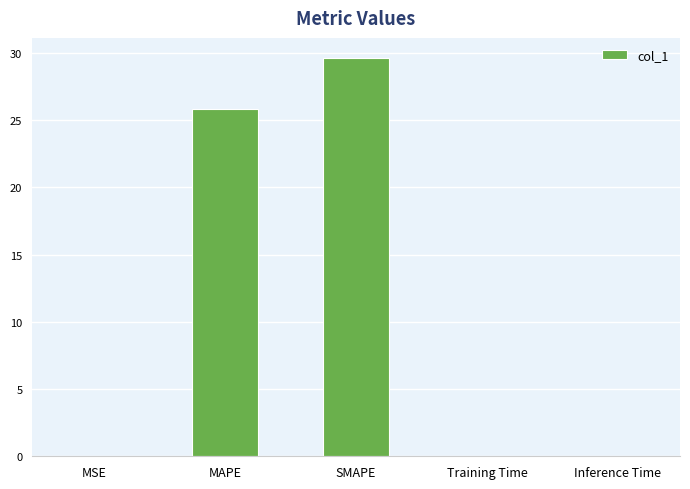

True or false: the data shows 29.6 at SMAPE.

True